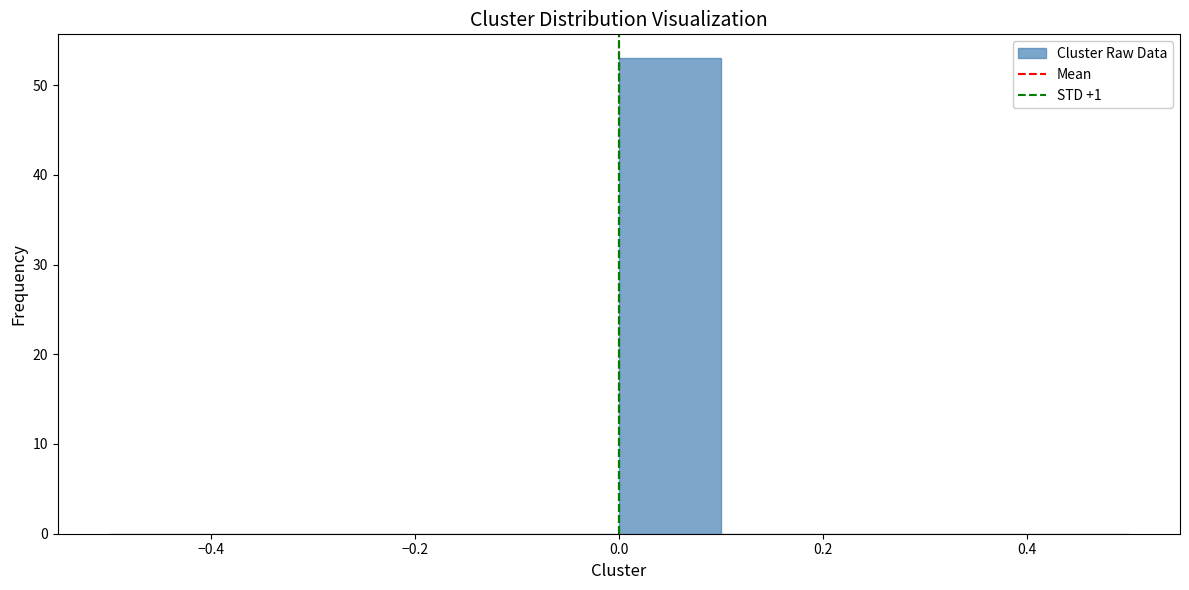

Reading left to right, transcribe this chart: for each bar, give the range it covers on the x-axis and its height. The values are not printed on the chart, so give them approximately, as read against the axis.

-0.5 to -0.4: 0
-0.4 to -0.3: 0
-0.3 to -0.2: 0
-0.2 to -0.1: 0
-0.1 to 0.0: 0
0.0 to 0.1: 53
0.1 to 0.2: 0
0.2 to 0.3: 0
0.3 to 0.4: 0
0.4 to 0.5: 0